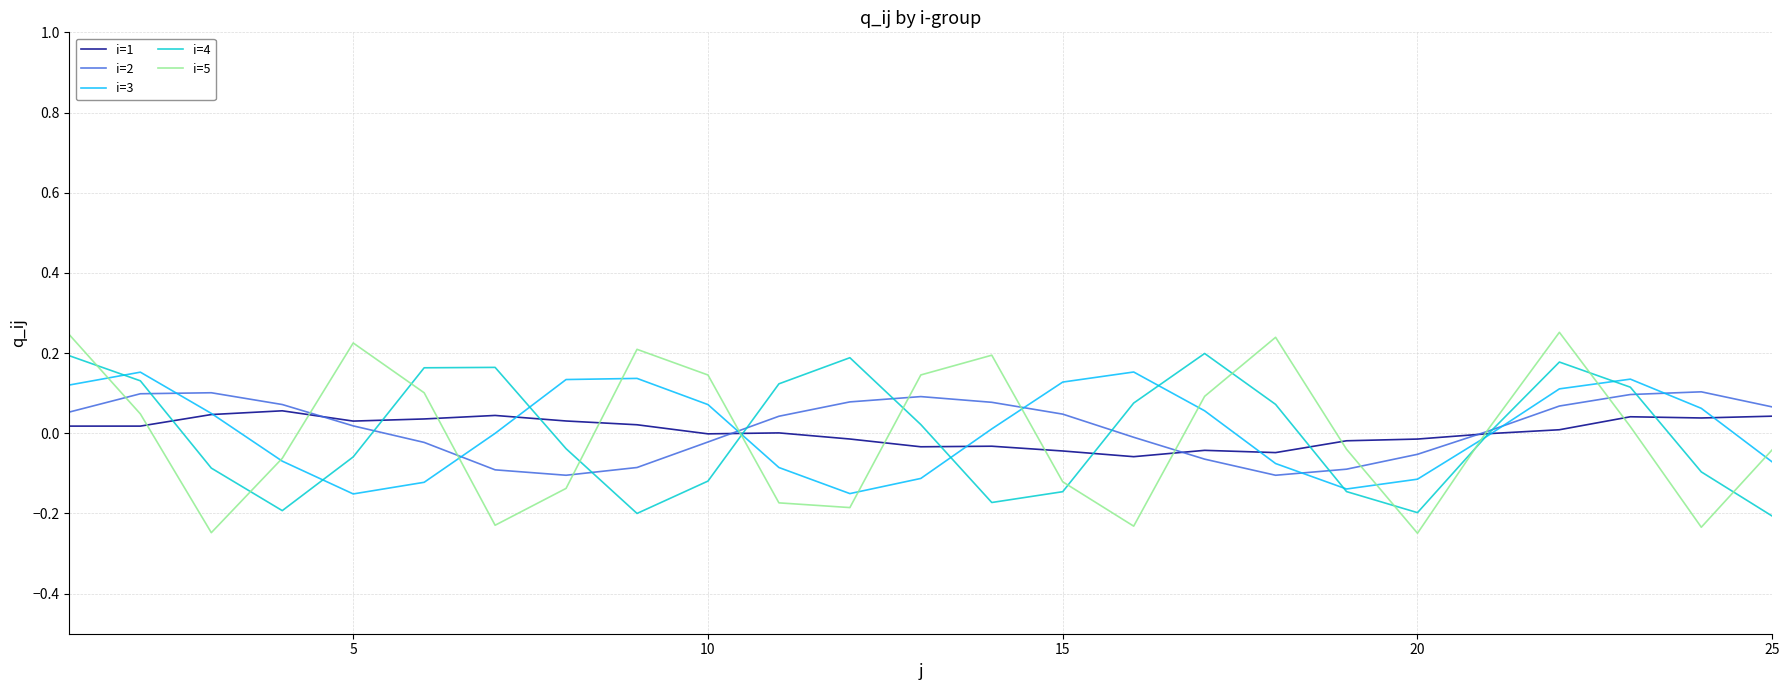

What are all the series names shown in the legend?

i=1, i=2, i=3, i=4, i=5